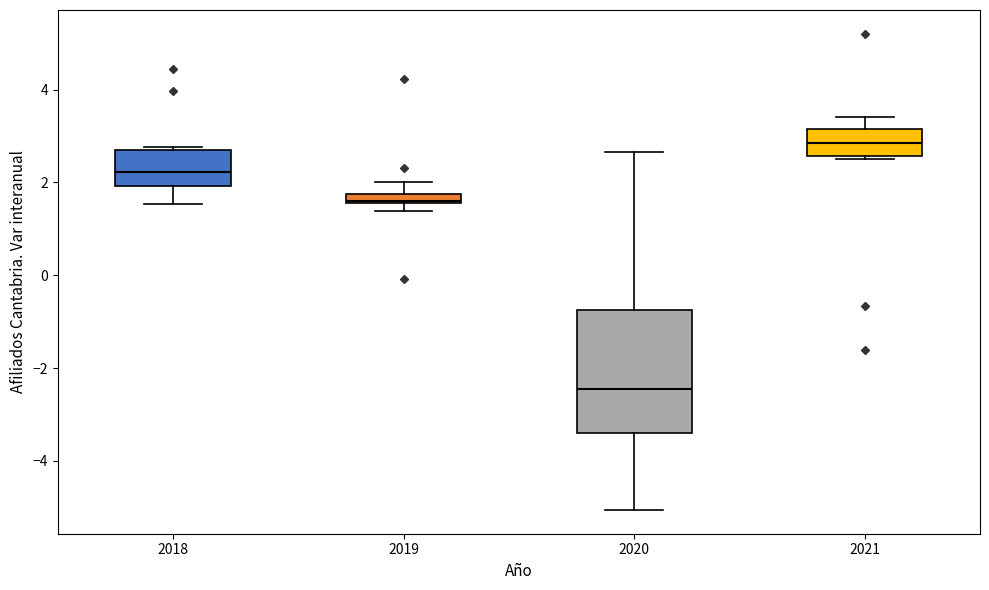

Where is the upper edge of the box at x = 2018 on the y-axis? The values are not printed on the chart, so give them approximately, as read against the axis.

2.6